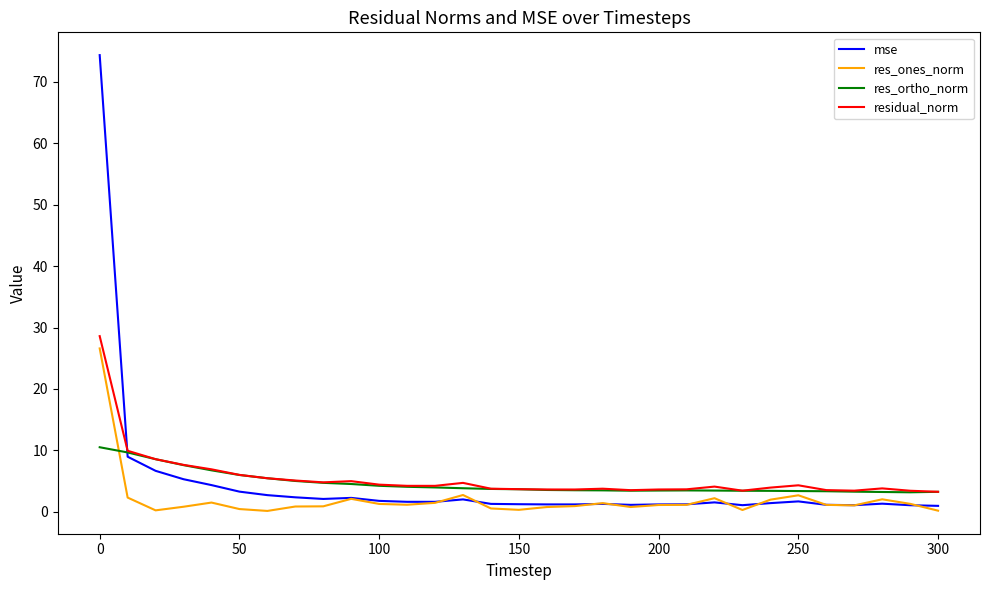

What is the greatest value displayed?

74.4